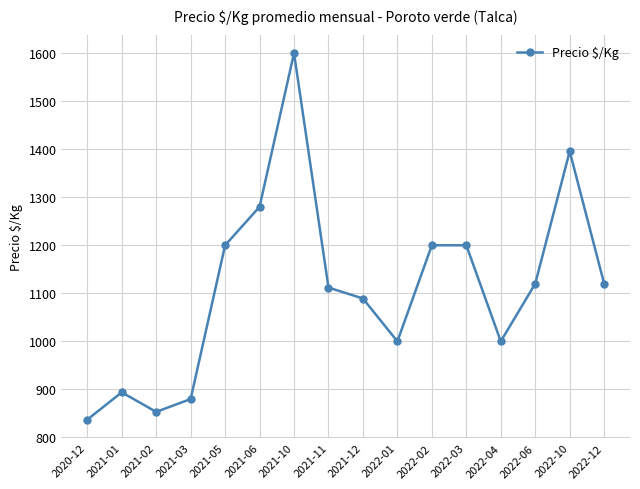

How many distinct data groups are displayed?

1